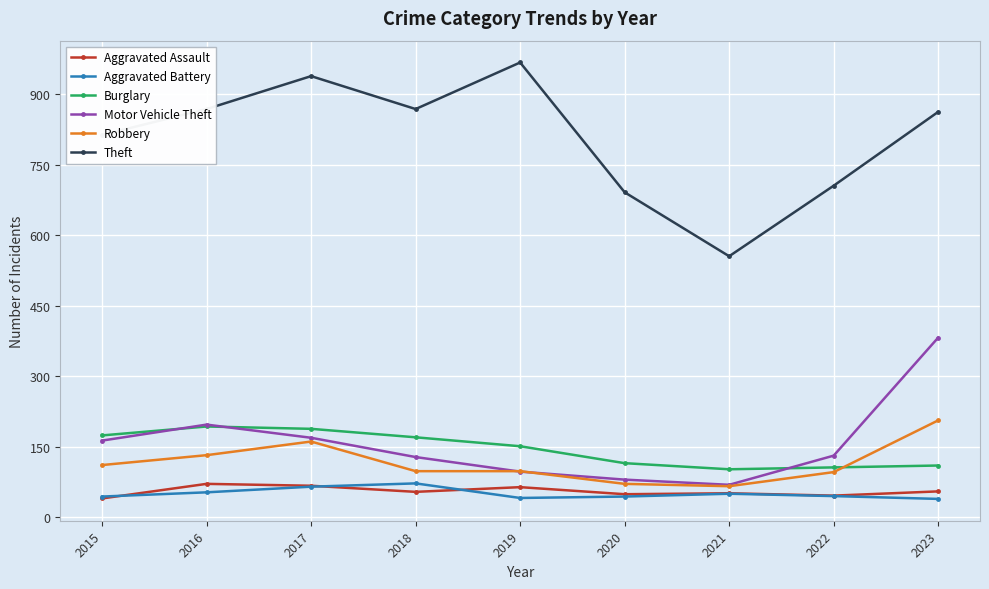

Count the number of categories in the chart.

9